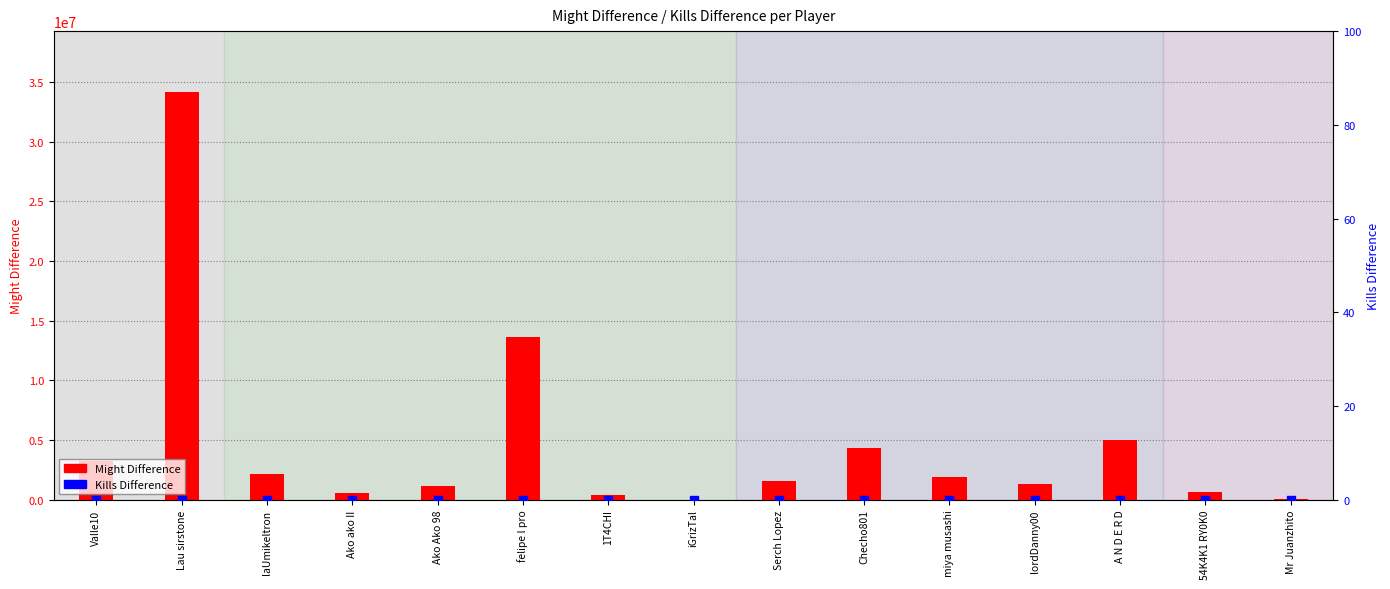

Which series contains the lowest Y value?

Kills Difference